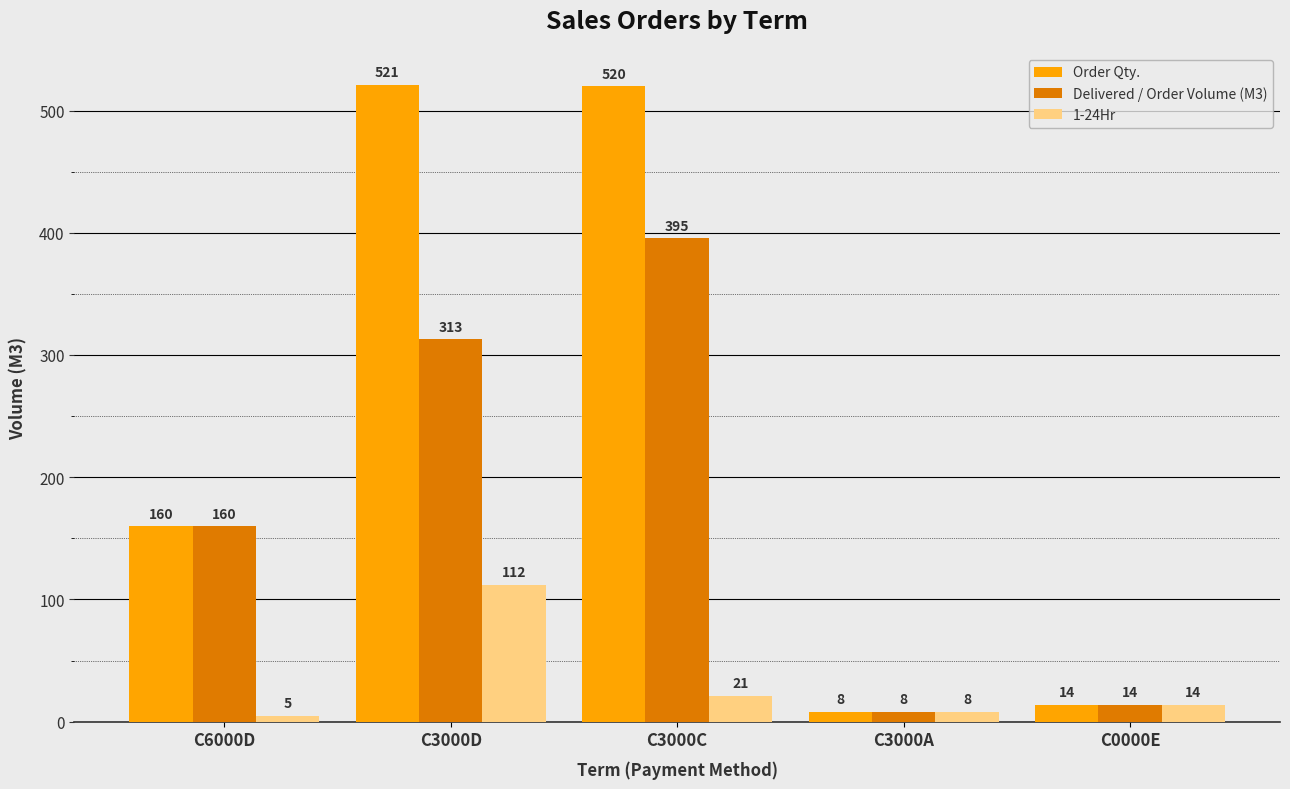

At which label is 1-24Hr closest to 58?

C3000C